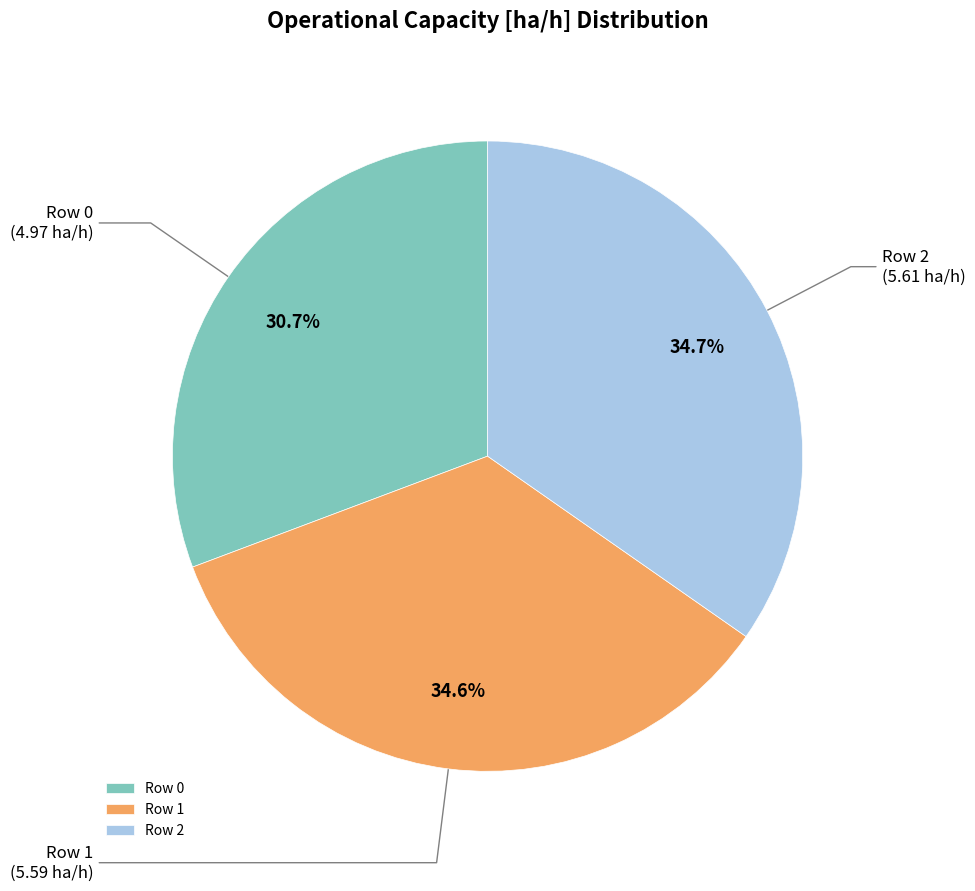

How many slices are in this pie chart?

3